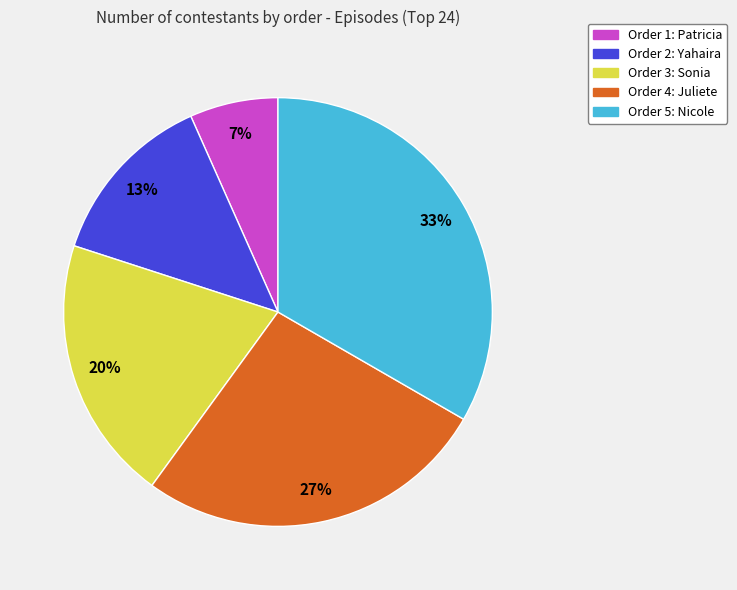

Is there any slice that represents more than half of the pie?

No